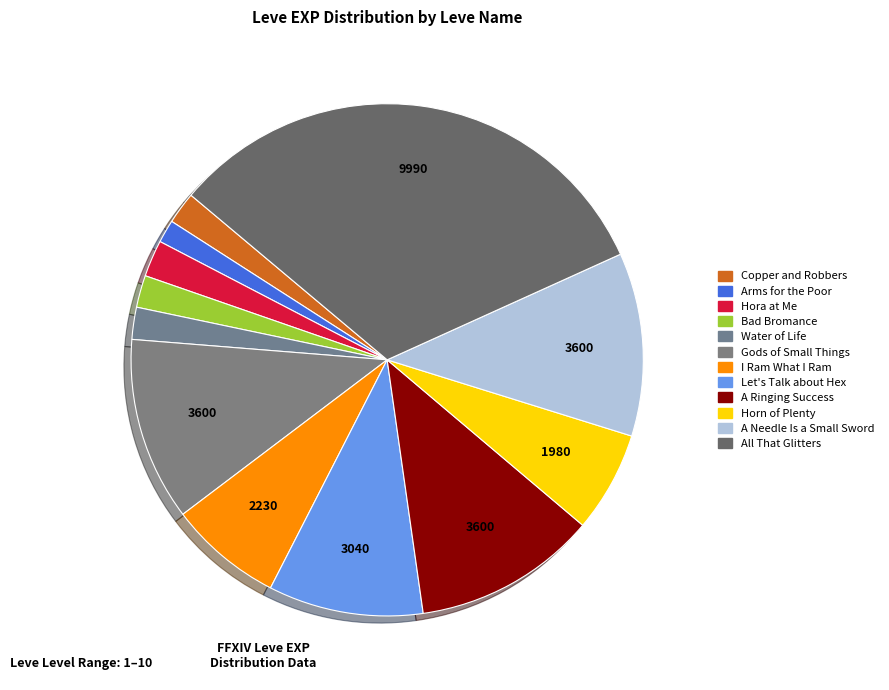

True or false: A Needle Is a Small Sword accounts for 1% of the total.

False